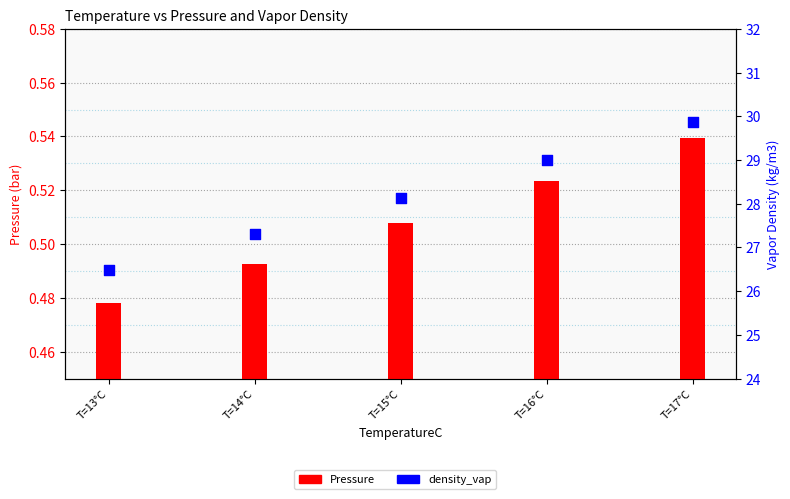

What is the total value across all series at T=17°C?

30.4